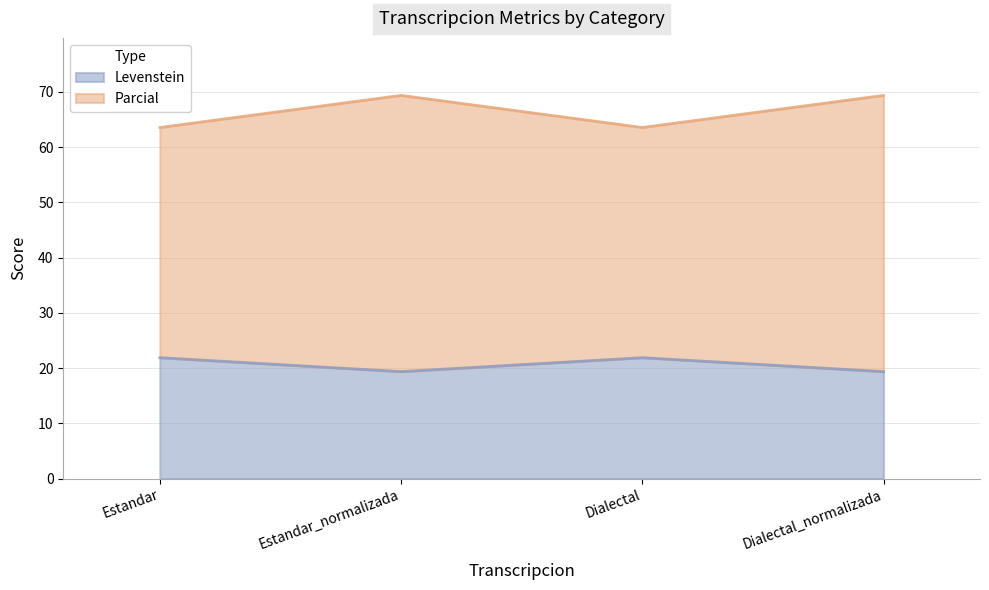

Reading left to right, what are the values for Levenstein?

Estandar=21.9	Estandar_normalizada=19.4	Dialectal=21.9	Dialectal_normalizada=19.4